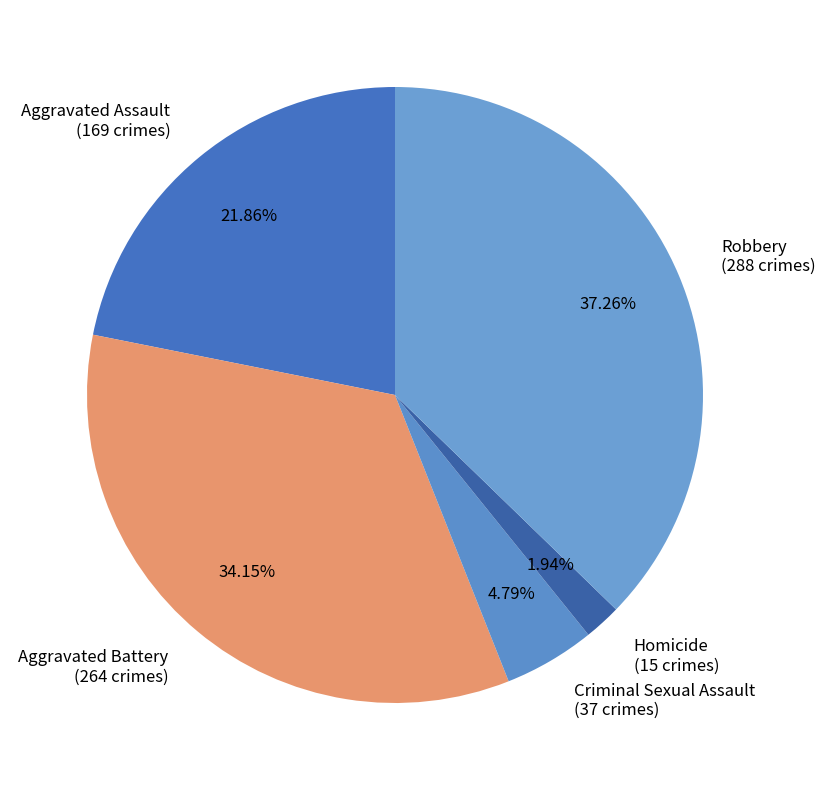

To the nearest percent, what is the combined percentage of Aggravated Battery and Robbery?

71%